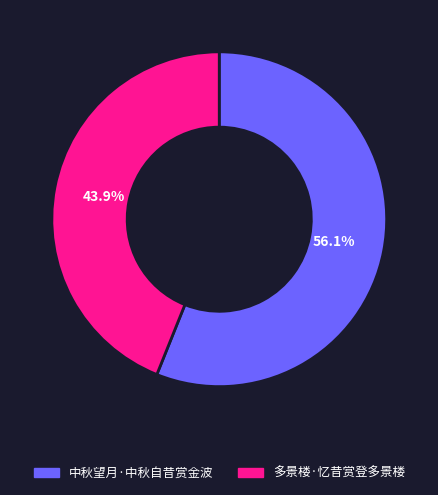

Is there a majority slice in this chart?

Yes